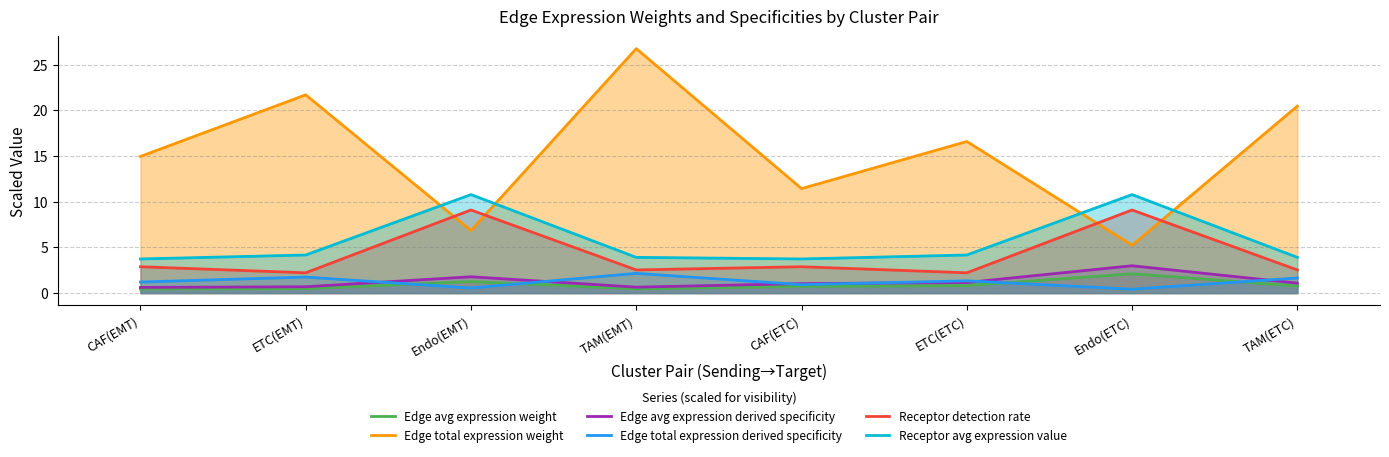

How many data points in Receptor avg expression value are above 4?

4